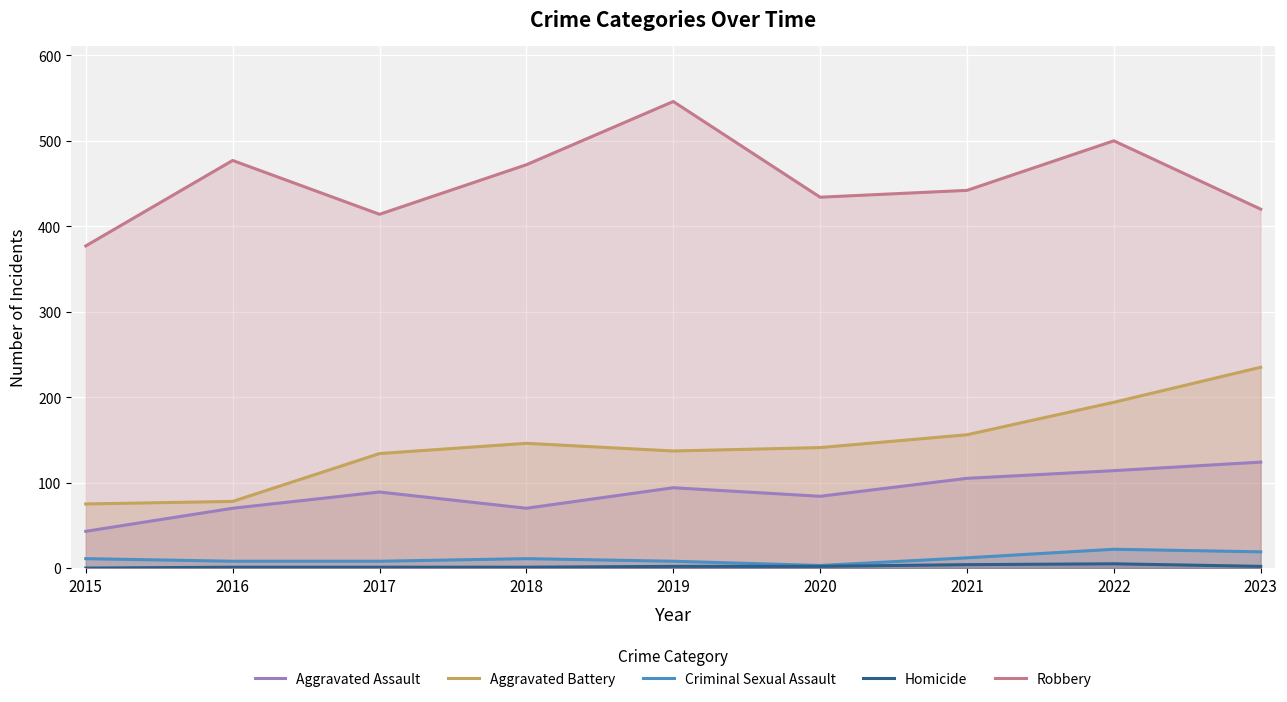

How many data points in Aggravated Battery are above 141?

4